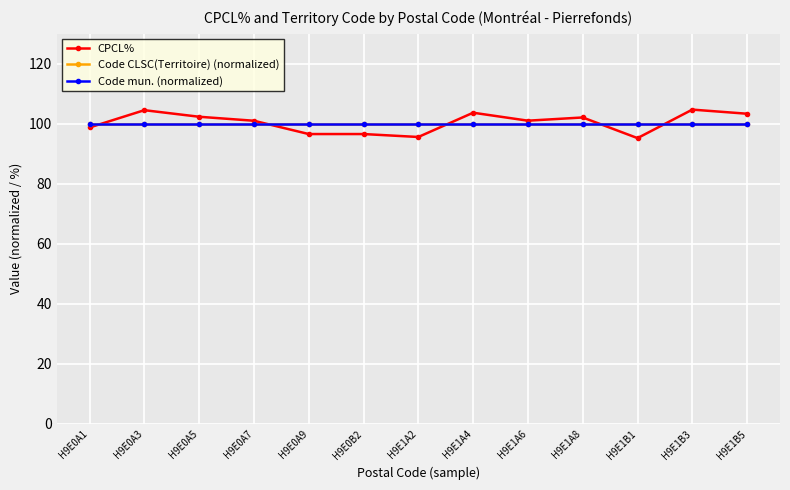

The Code CLSC(Territoire) (normalized) series shows 100.0 at H9E0A3. True or false?

True